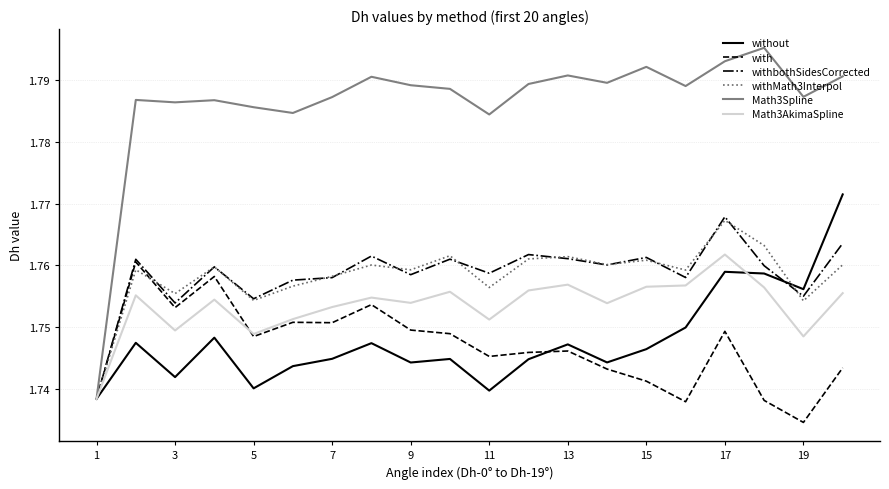

Which series has the largest total across all categories?

Math3Spline